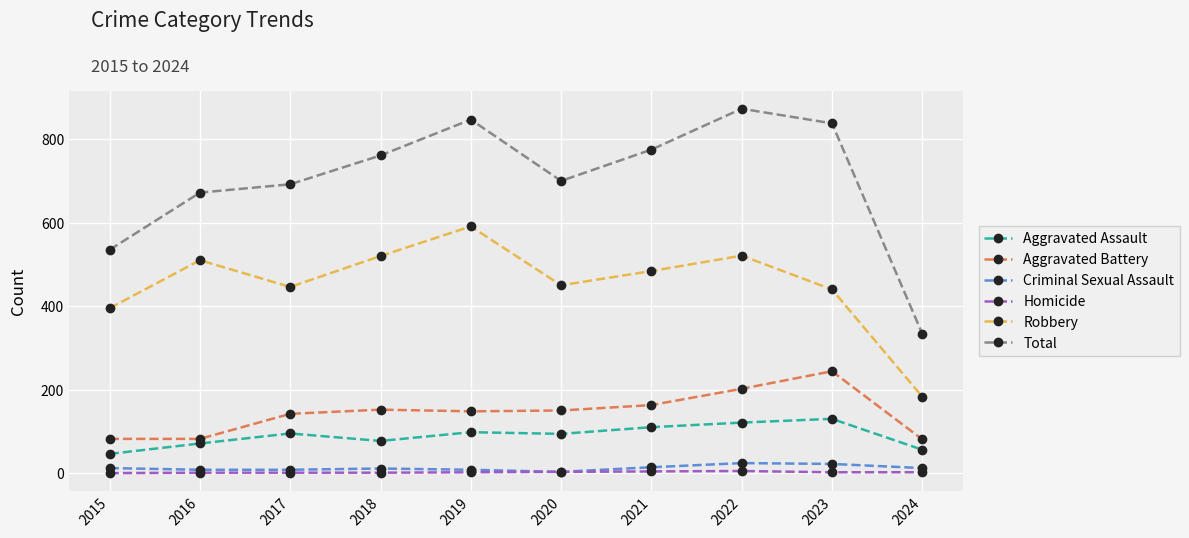

Which series has the largest total across all categories?

Total